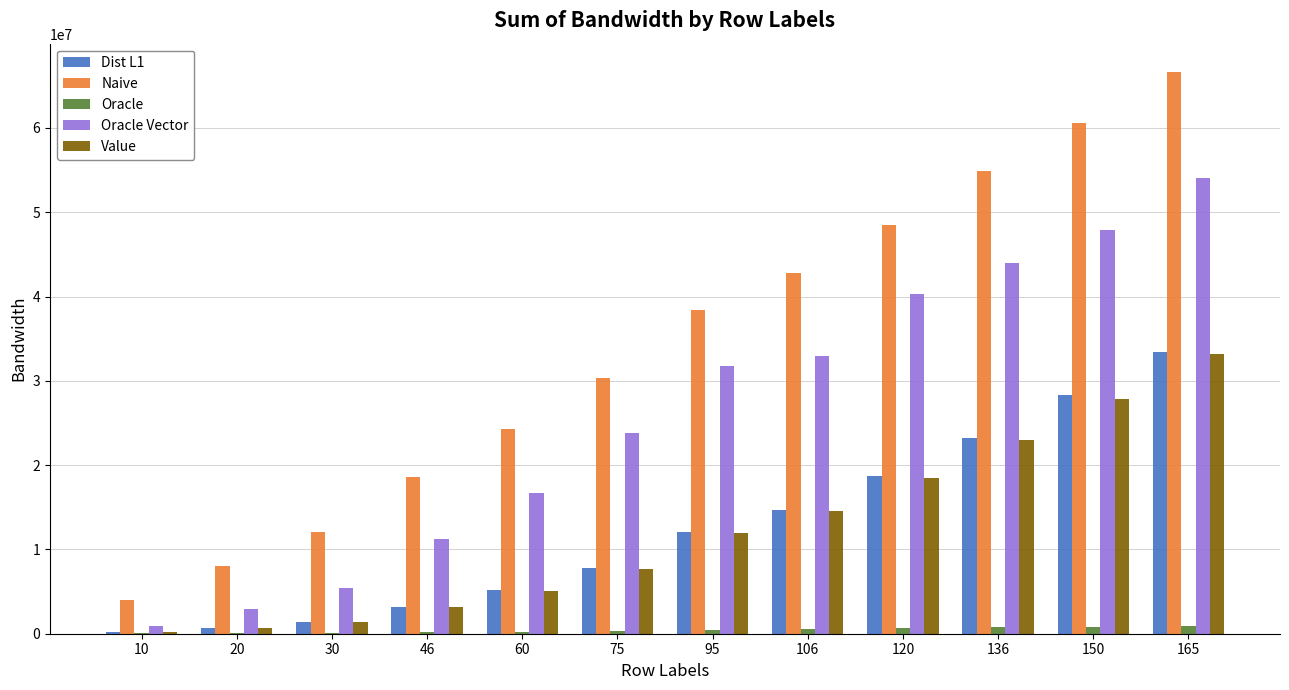

Which series changed the most between 75 and 120?

Naive